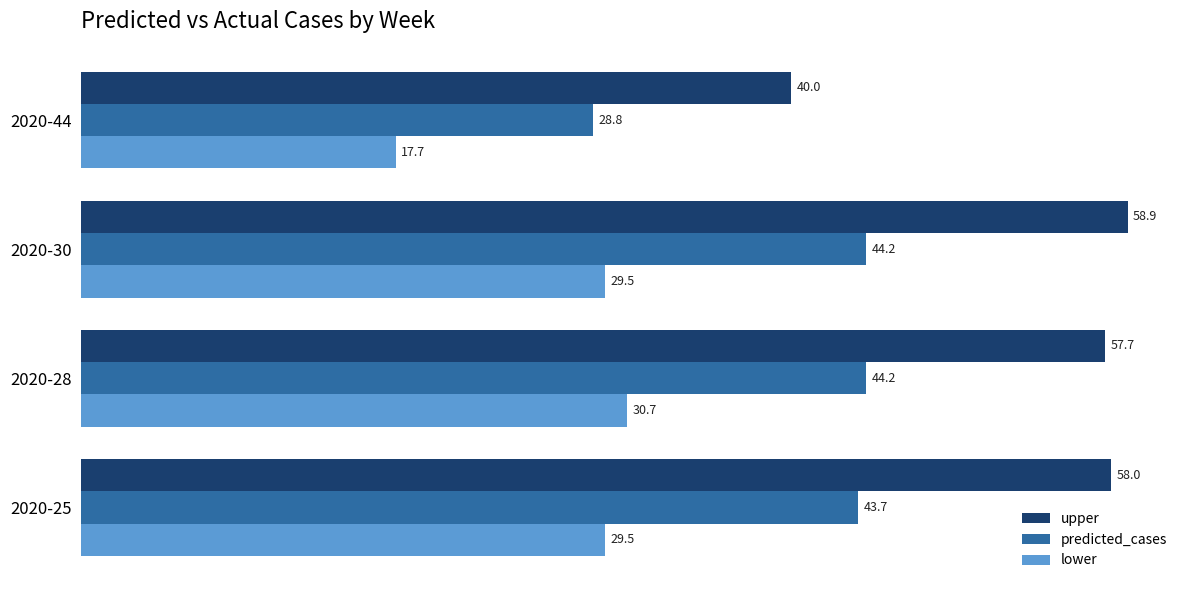

Is it true that upper equals 12.3 at 2020-30?

False